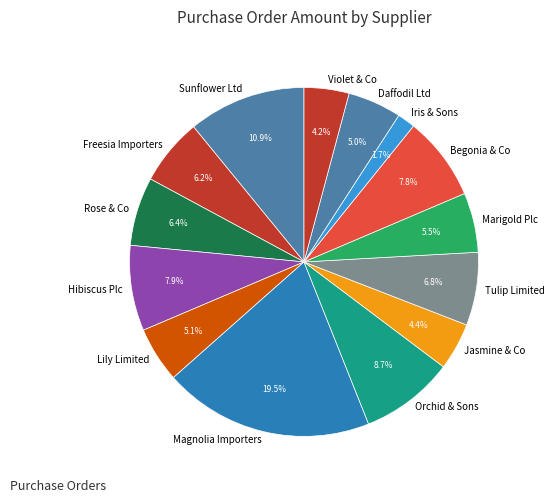

The Sunflower Ltd slice represents 1% of the pie. True or false?

False